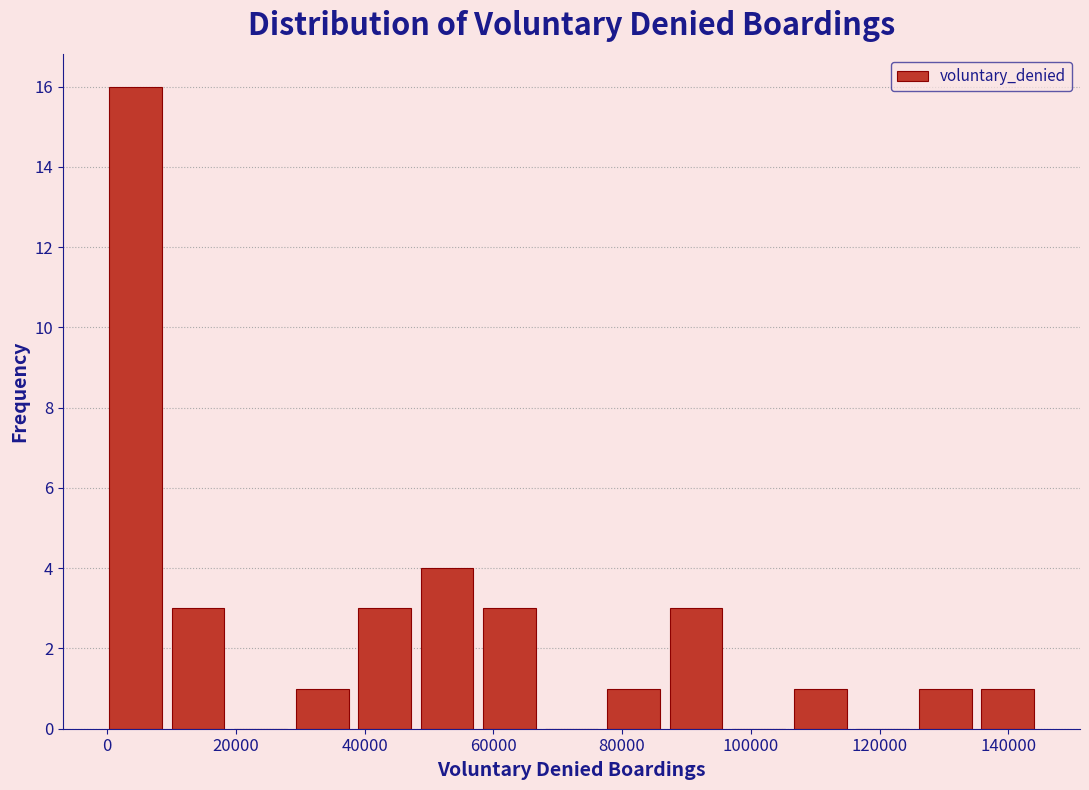

Over which range of the x-axis is the bar tallest?

0 to 10000